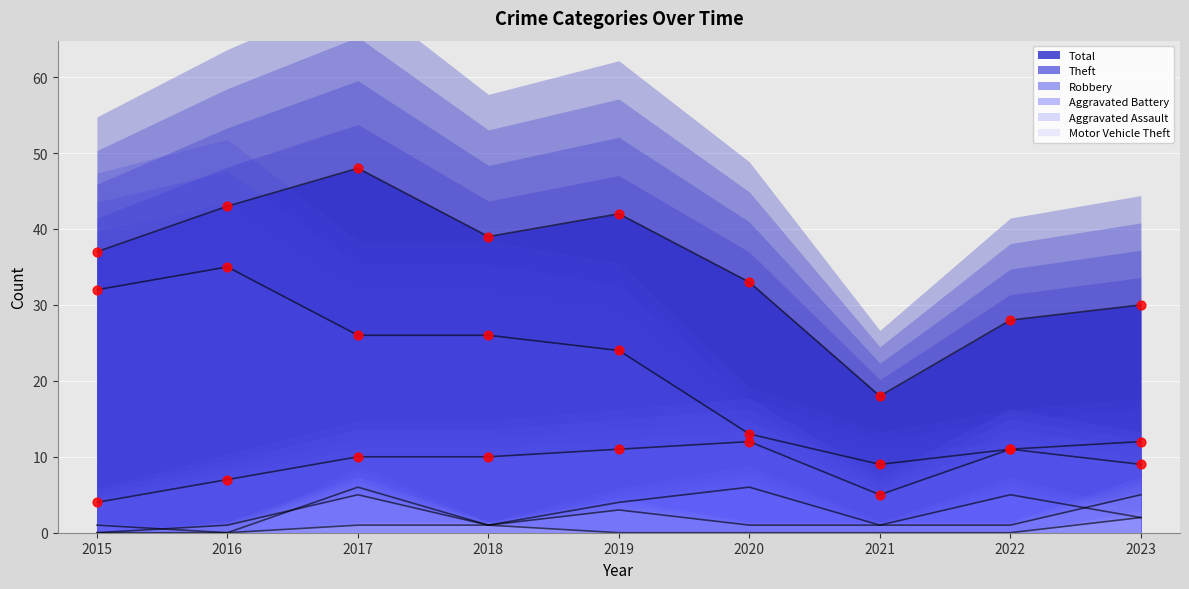

Which has a higher value, 2020 or 2017?

2017